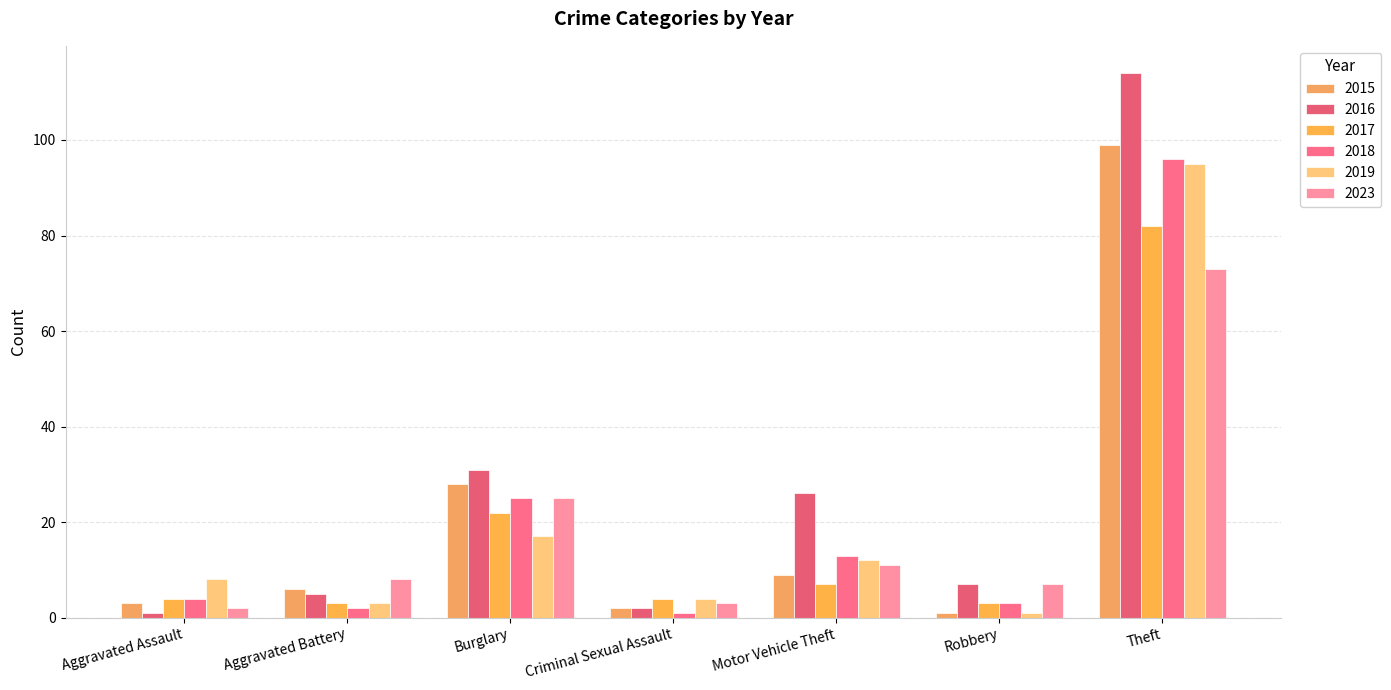

What are all the series names shown in the legend?

2015, 2016, 2017, 2018, 2019, 2023